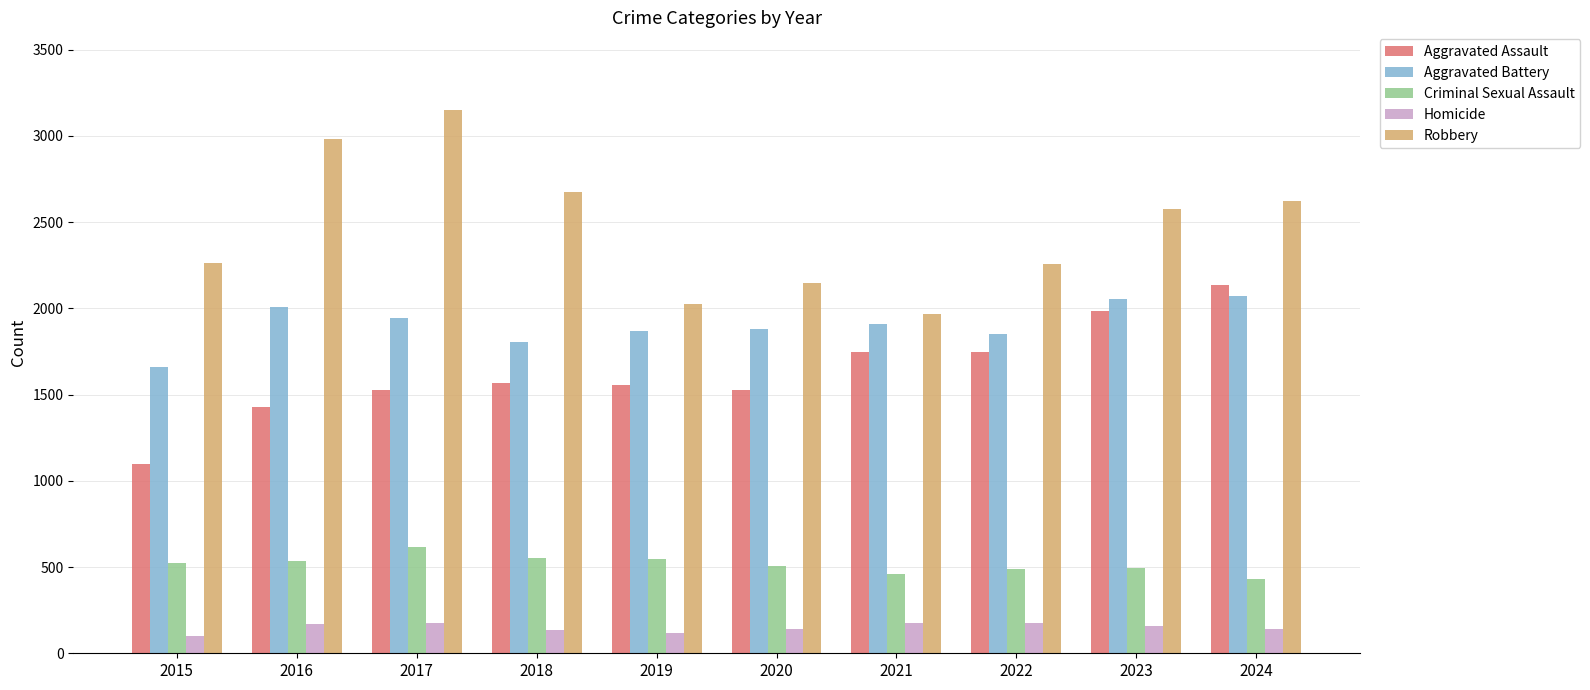

Is it true that Criminal Sexual Assault equals 108 at 2016?

False